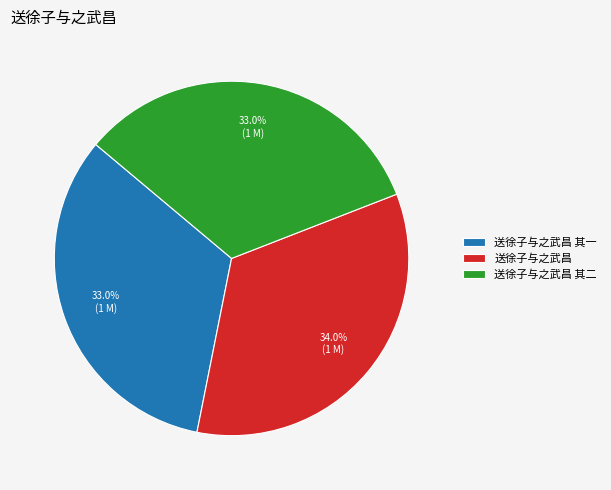

Which slice is the largest?

送徐子与之武昌